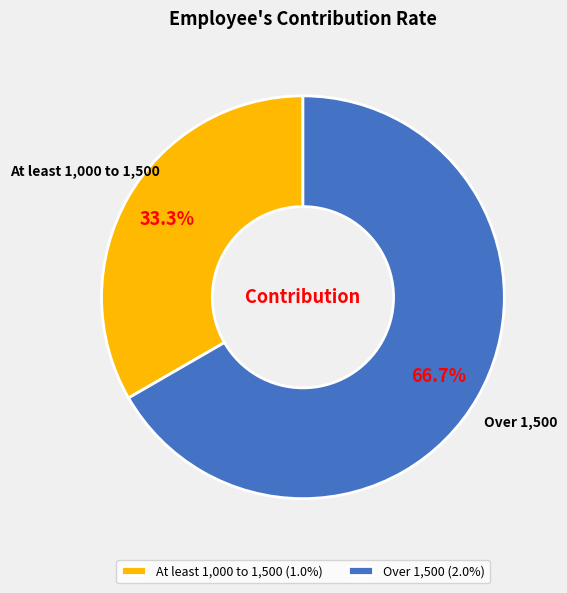

To the nearest percent, what percentage of the pie is At least 1,000 to 1,500?

33%